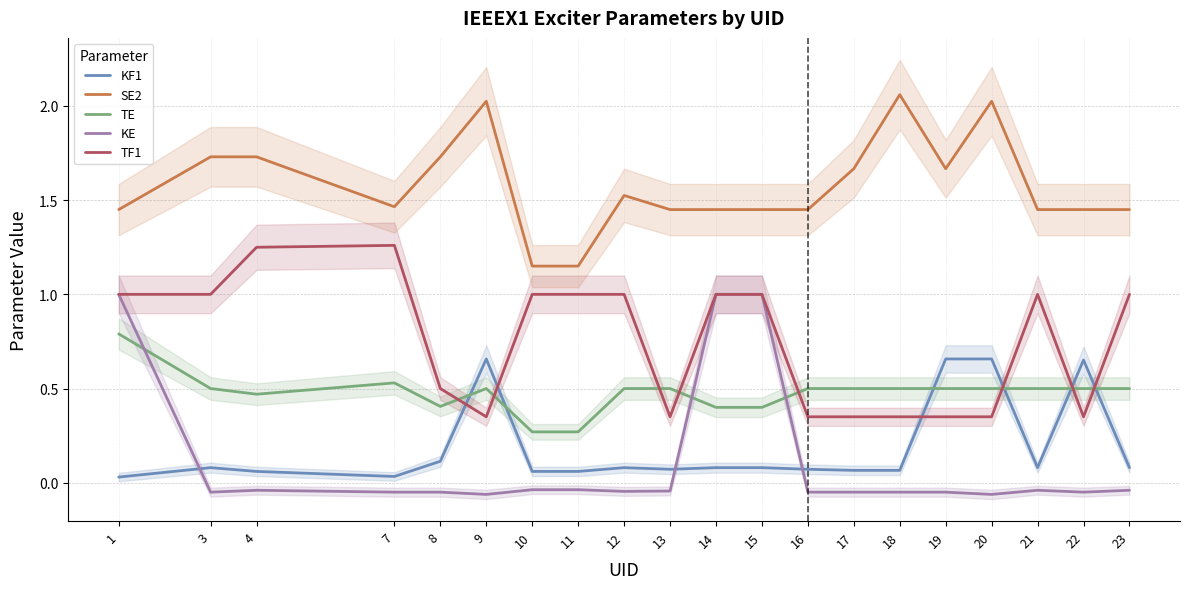

What is the total value across all series at 16?

2.3